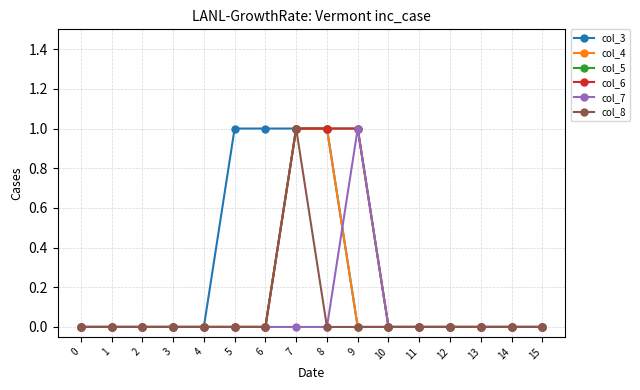

Does the chart have visible grid lines?

Yes